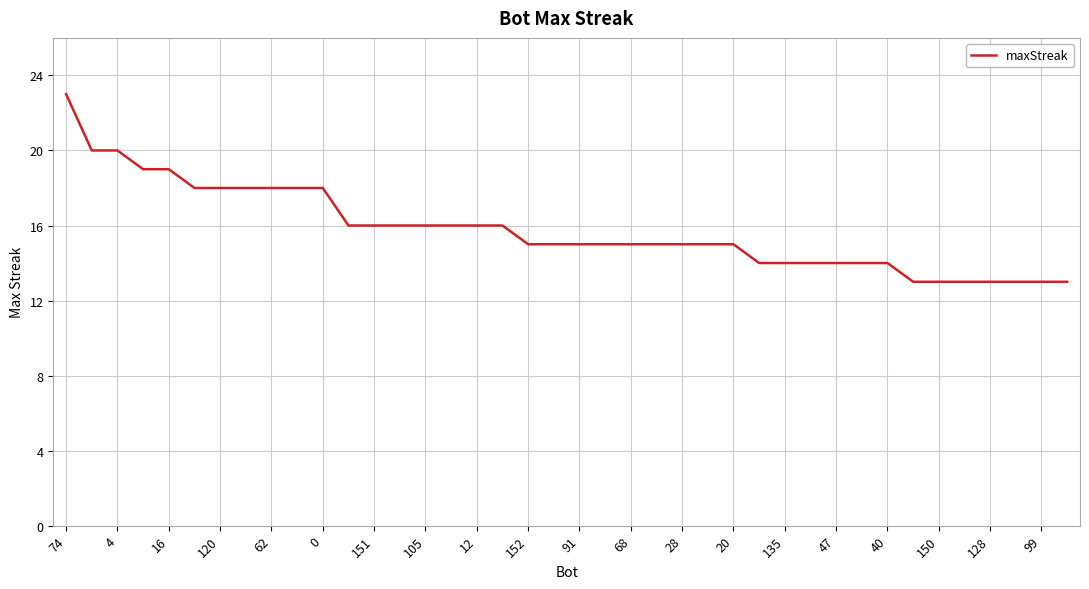

What is the greatest value displayed?

23